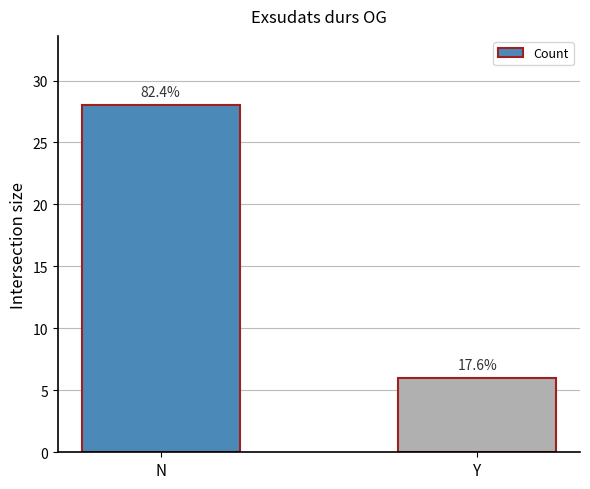

Does the chart contain any negative values?

No